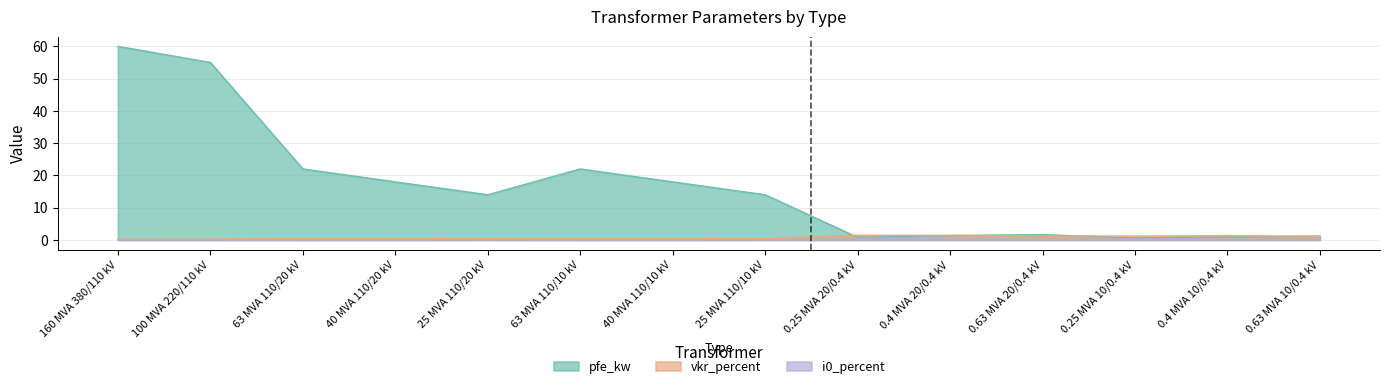

What is the label of the 13th point from the right?

100 MVA 220/110 kV